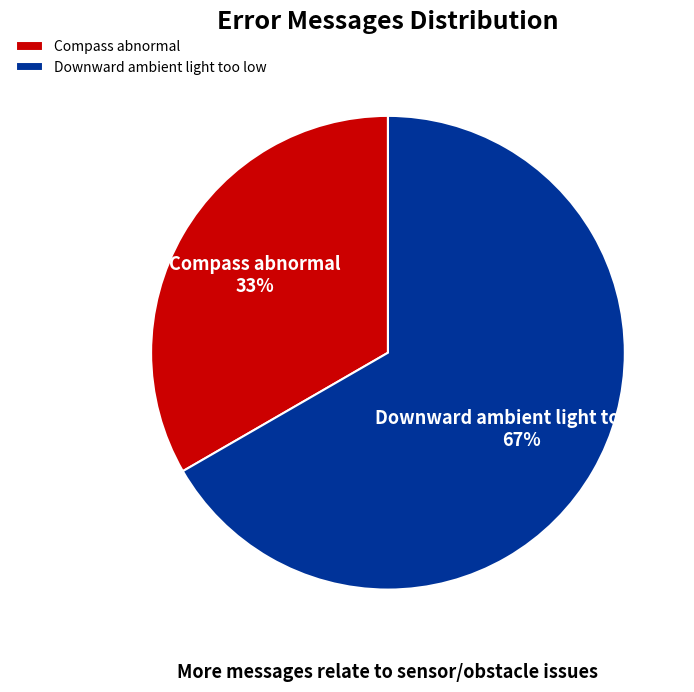

Do Downward ambient light too low and Compass abnormal together represent more than half of the pie?

Yes